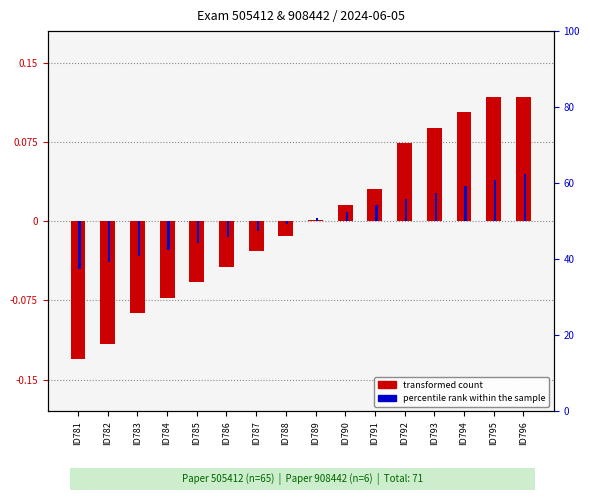

What are all the series names shown in the legend?

transformed count, percentile rank within the sample